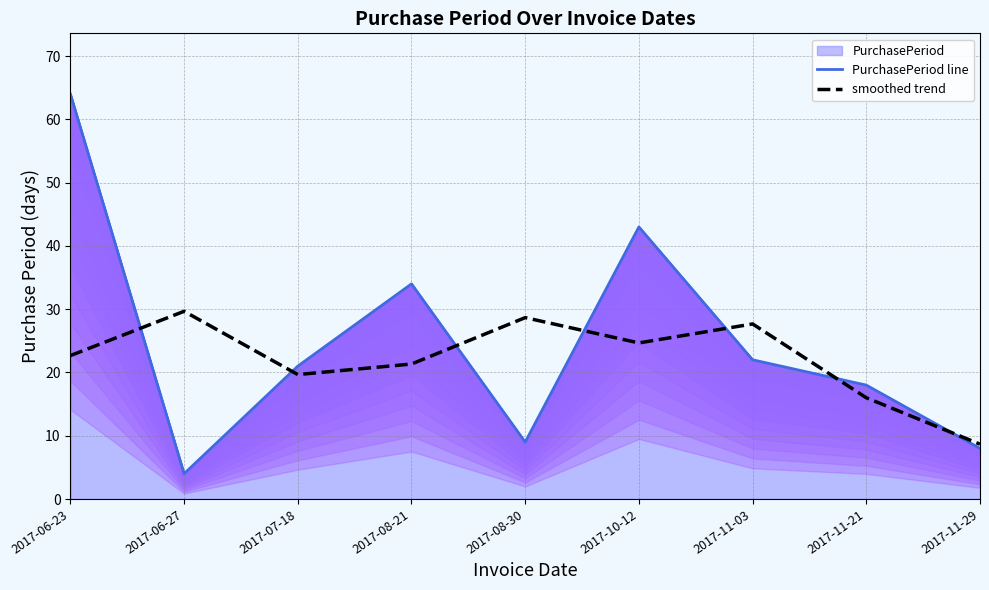

How many lines are shown in the chart?

2